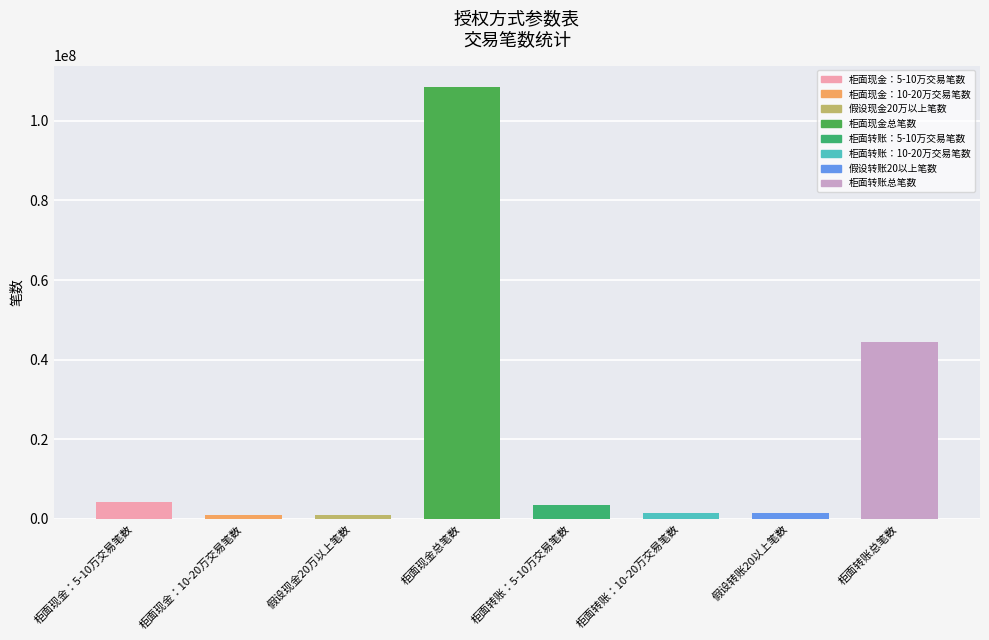

What is the minimum value shown in the chart?

1045361